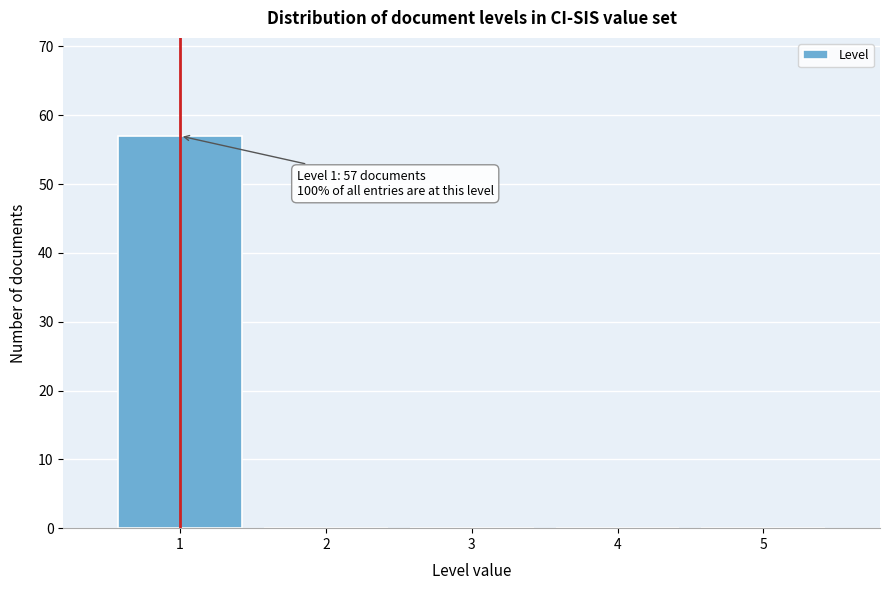

Over which range of the x-axis is the bar tallest?

0.5 to 1.5